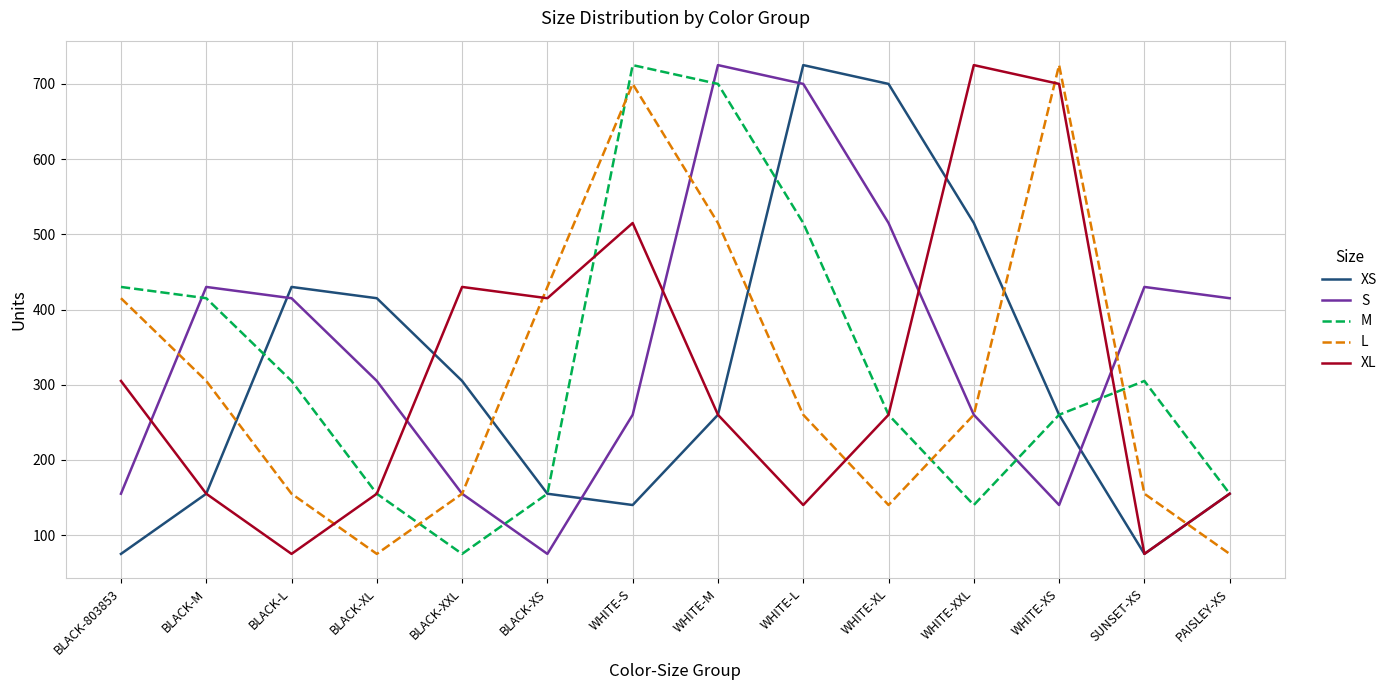

Where is M nearest to the value 400?

BLACK-M